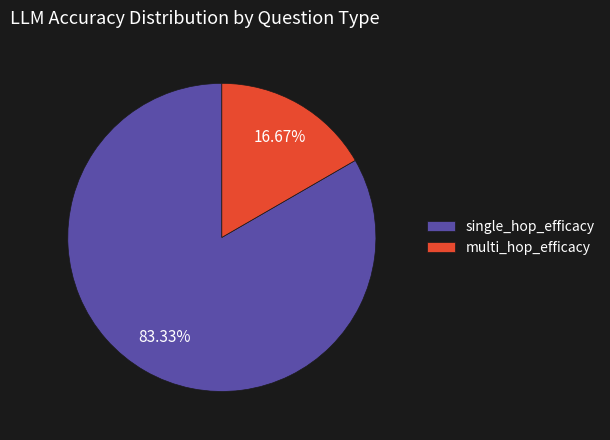

What percentage is NOT represented by multi_hop_efficacy?

83.3%